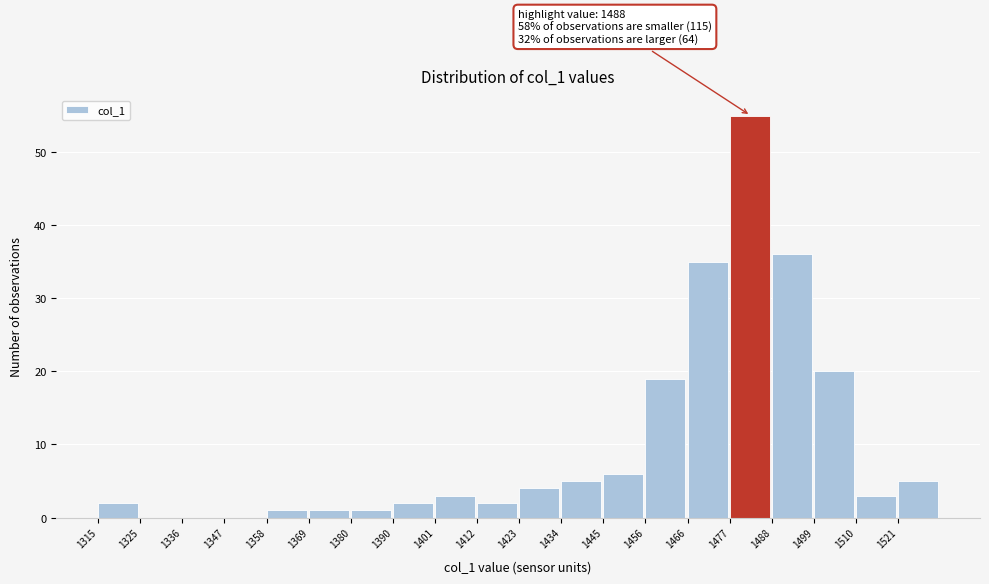

Over which range of the x-axis is the bar tallest?

1478 to 1488